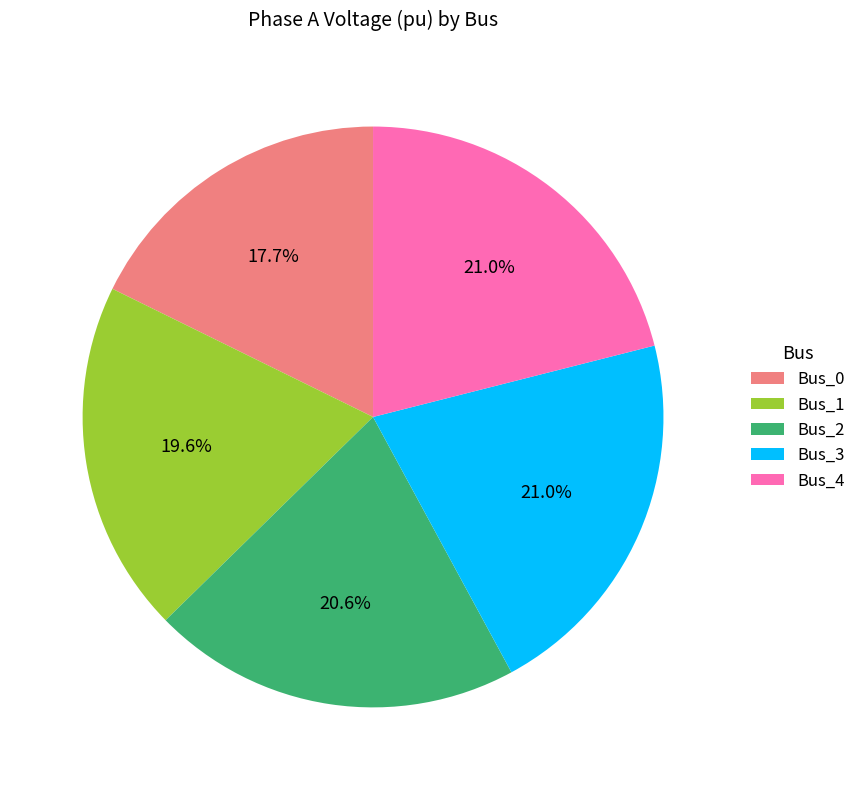

Count the number of slices in the pie.

5